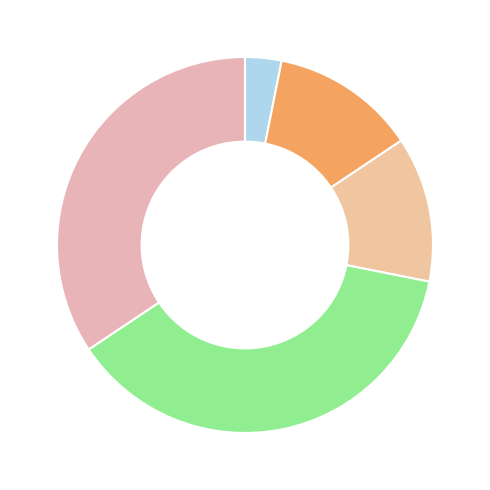

How many segments does this pie chart have?

5